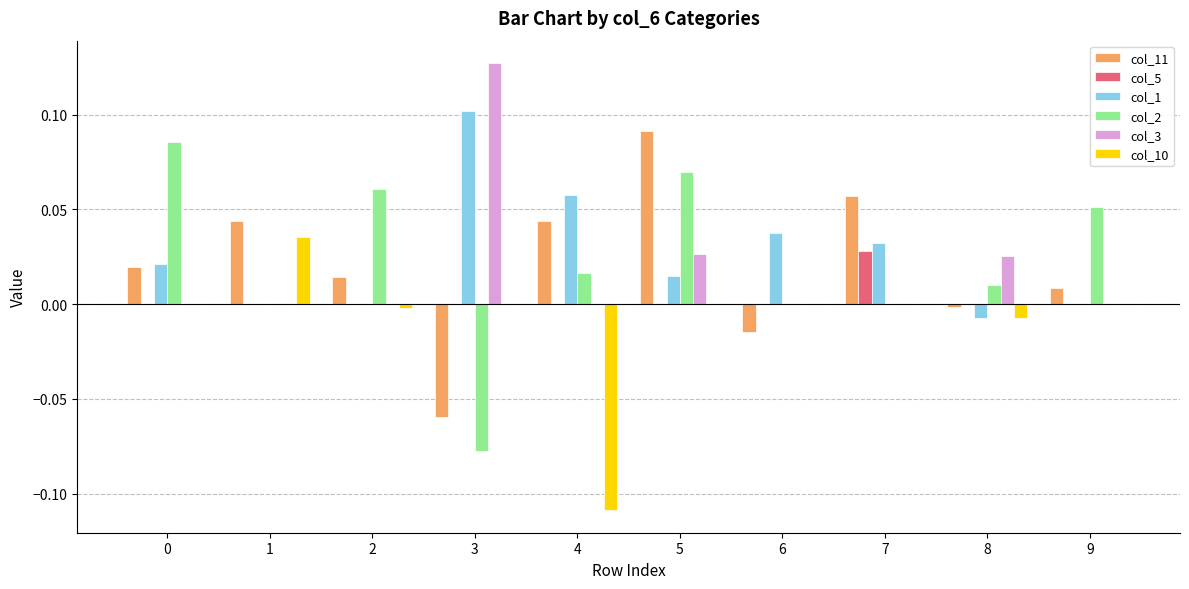

At which category is the sum across all series the highest?

5